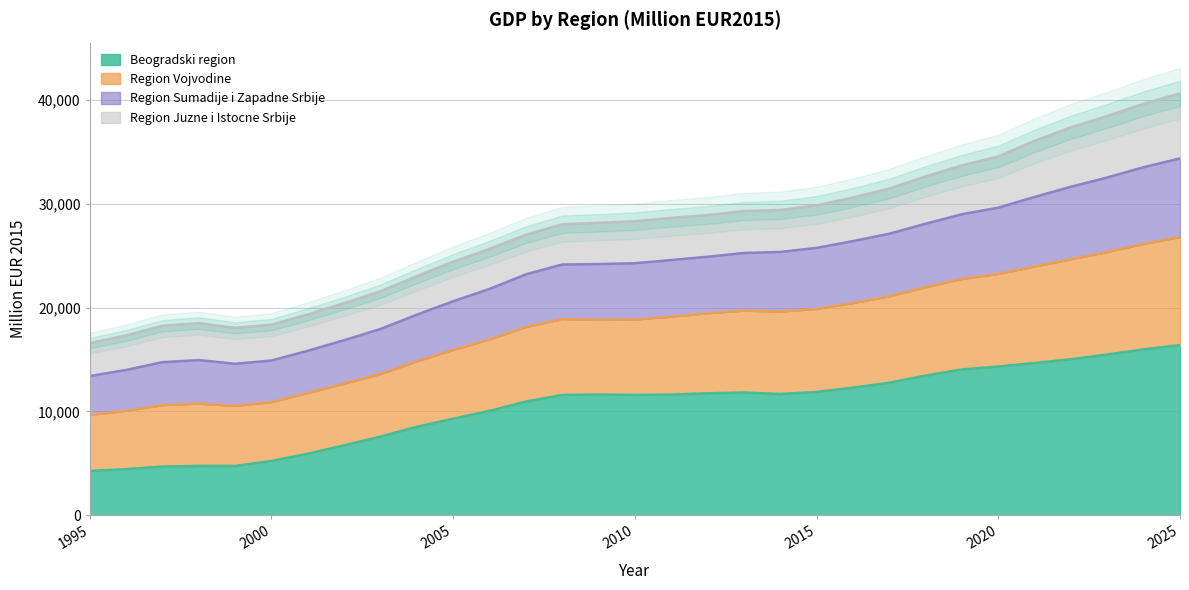

Where does the Region Sumadije i Zapadne Srbije series first go above 24276?

2010